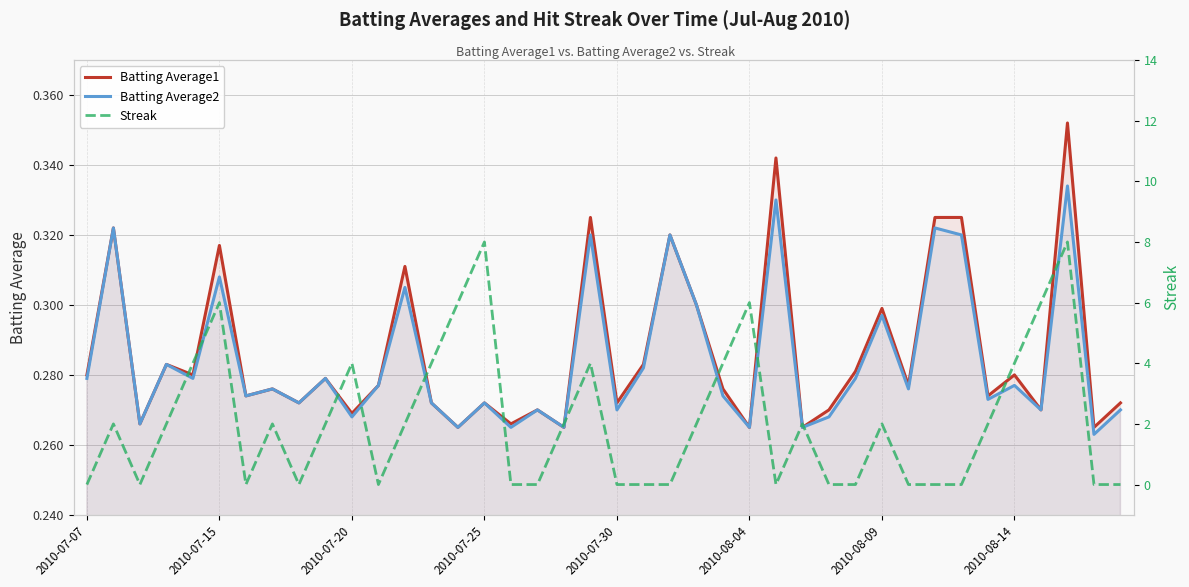

Between 29 and 38, which is larger?

29